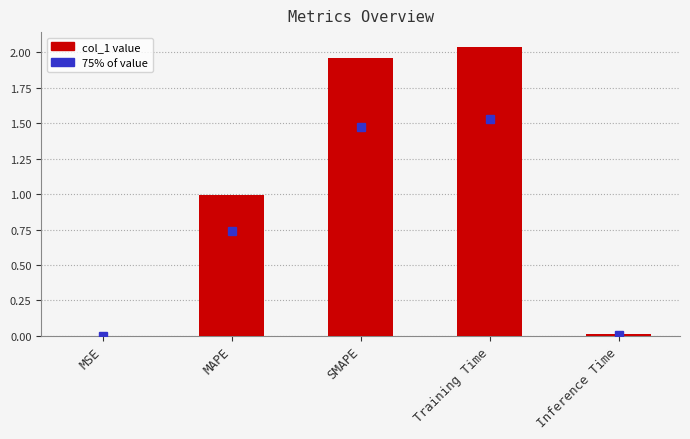

What is the sum of all values?

5.0